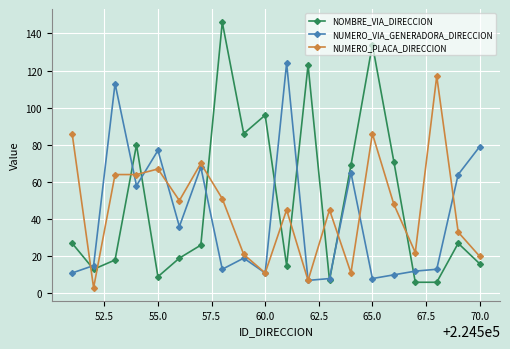

Rank the series by their maximum value, from lowest to highest.

NUMERO_PLACA_DIRECCION, NUMERO_VIA_GENERADORA_DIRECCION, NOMBRE_VIA_DIRECCION